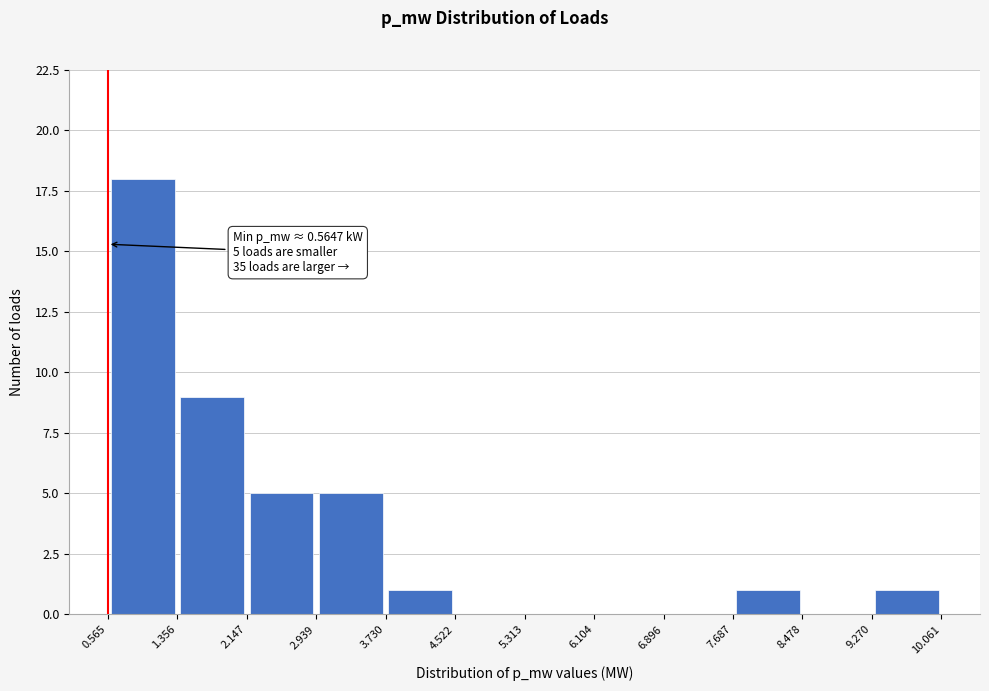

Which range on the x-axis has the tallest bar?

0.565 to 1.356